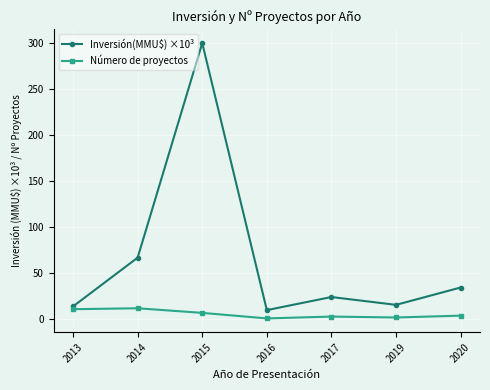

What are all the series names shown in the legend?

Inversión(MMU$) ×10³, Número de proyectos